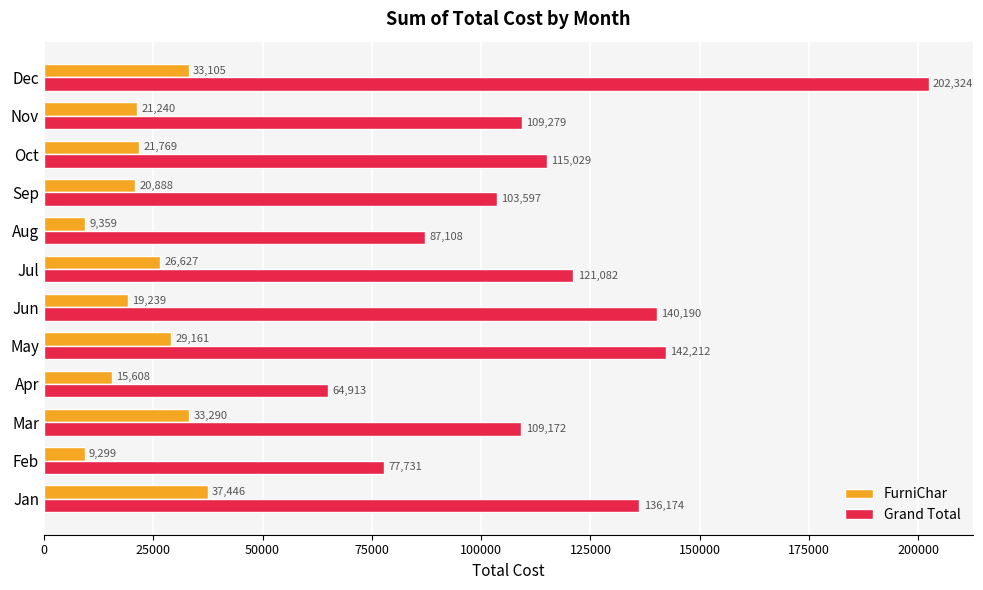

Which series has the largest total across all categories?

Grand Total